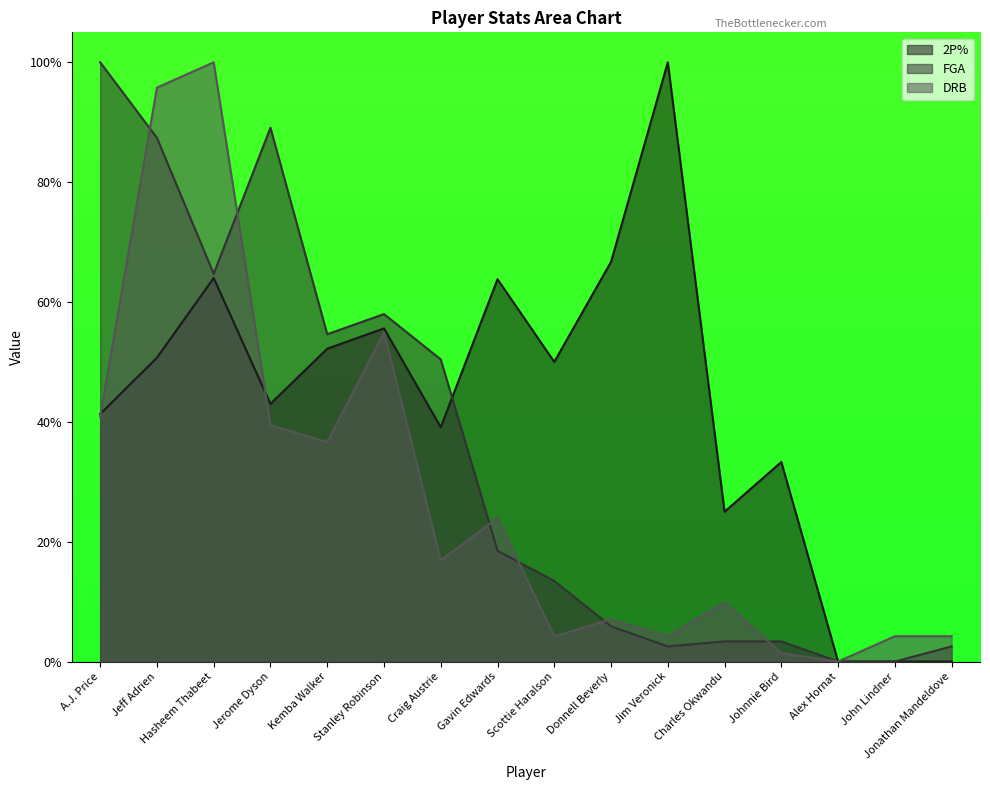

True or false: FGA and 2P% intersect in this chart.

True